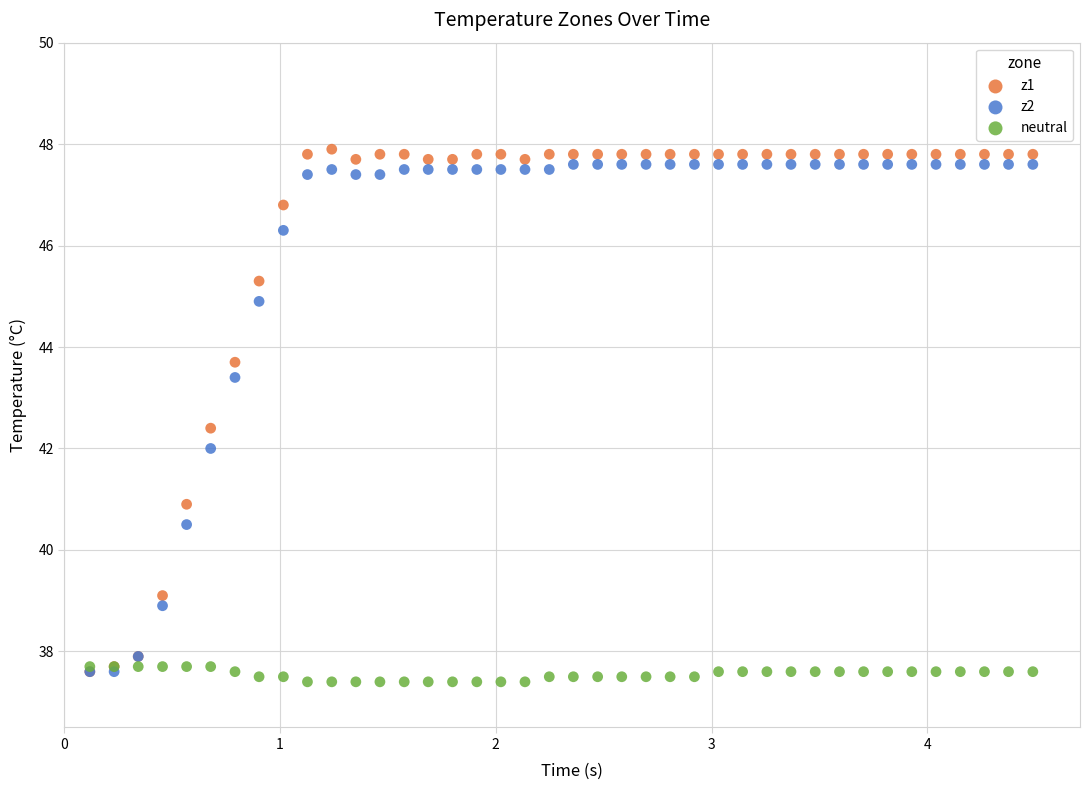

Which series has the largest Y range (max minus min)?

z1